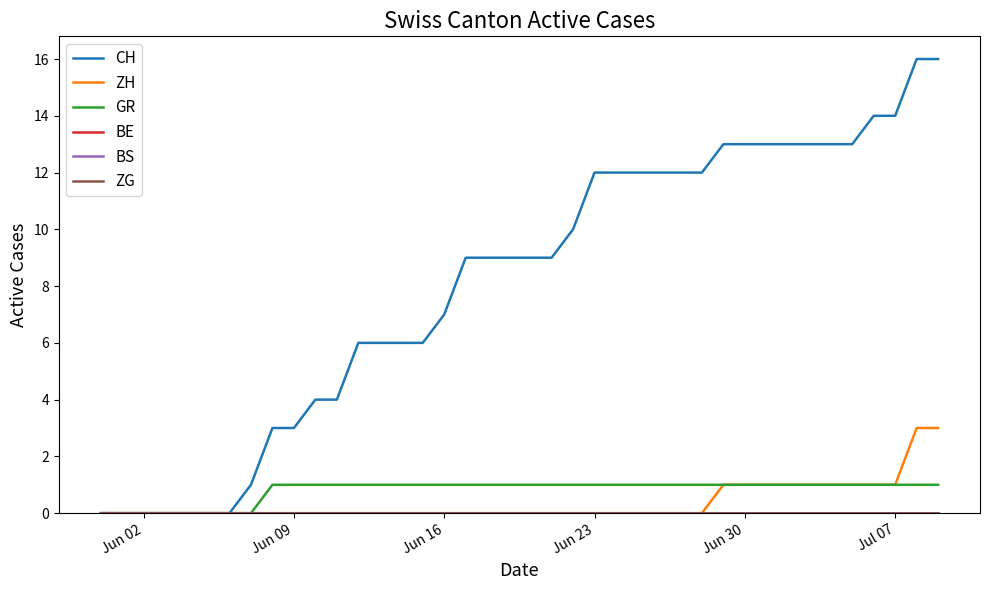

Does the chart have visible grid lines?

No